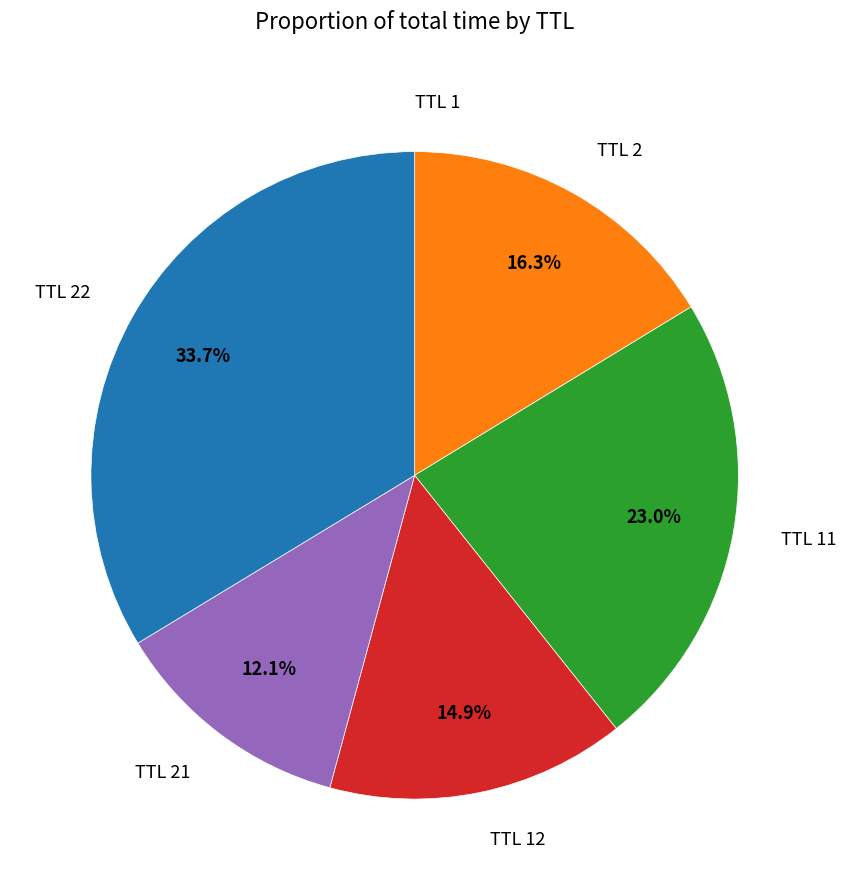

What is the largest slice in the pie chart?

TTL 22